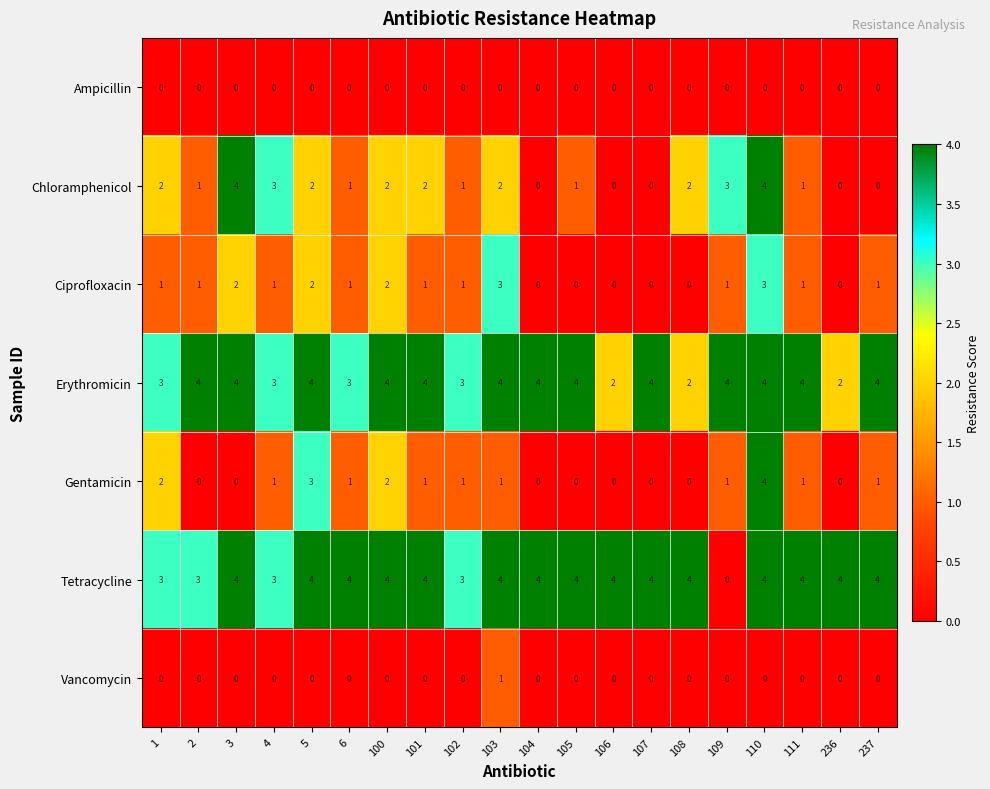

Between 104 and 105, which series saw the biggest shift?

Chloramphenicol